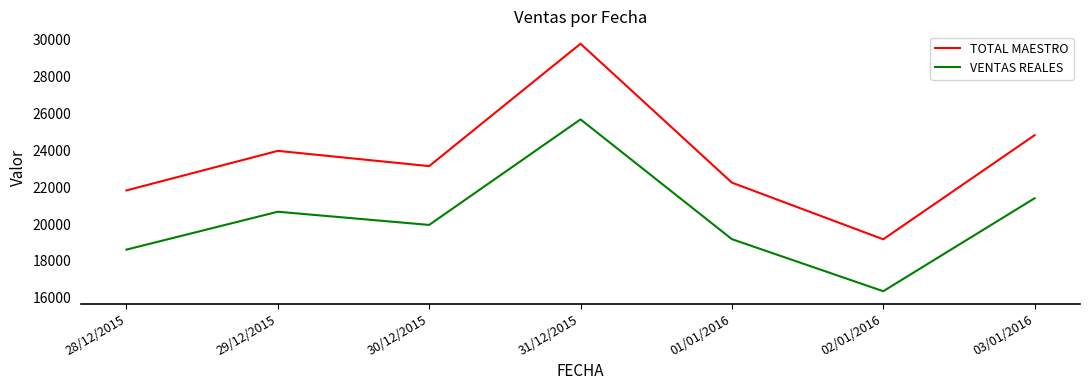

What is the sum of all TOTAL MAESTRO values?

164987.0